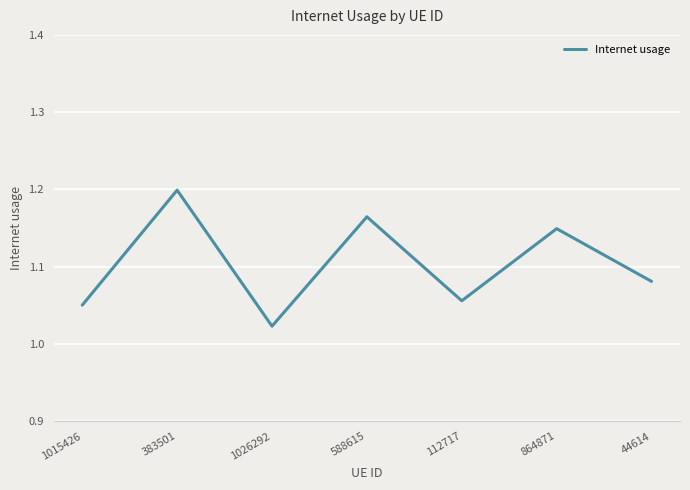

What position from the right is 864871?

2